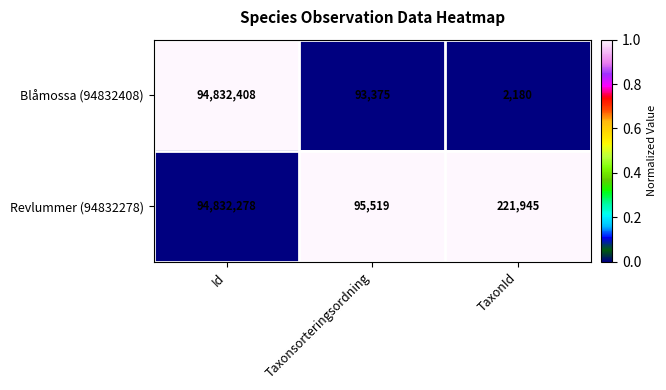

Which series has the largest total across all categories?

Revlummer (94832278)